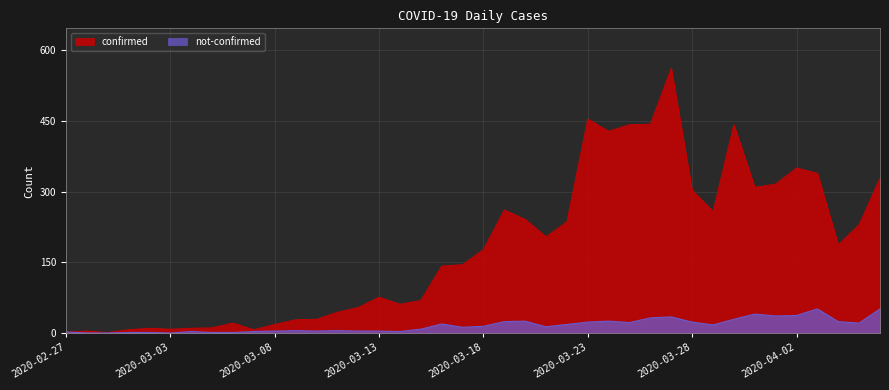

At which label does confirmed reach its minimum?

2020-02-29